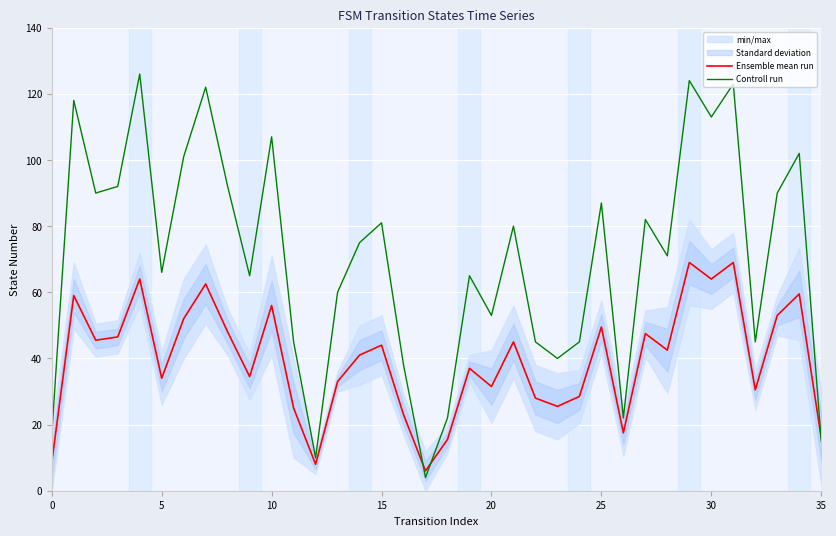

List the series in order of their overall mean, lowest first.

Ensemble mean run, Controll run